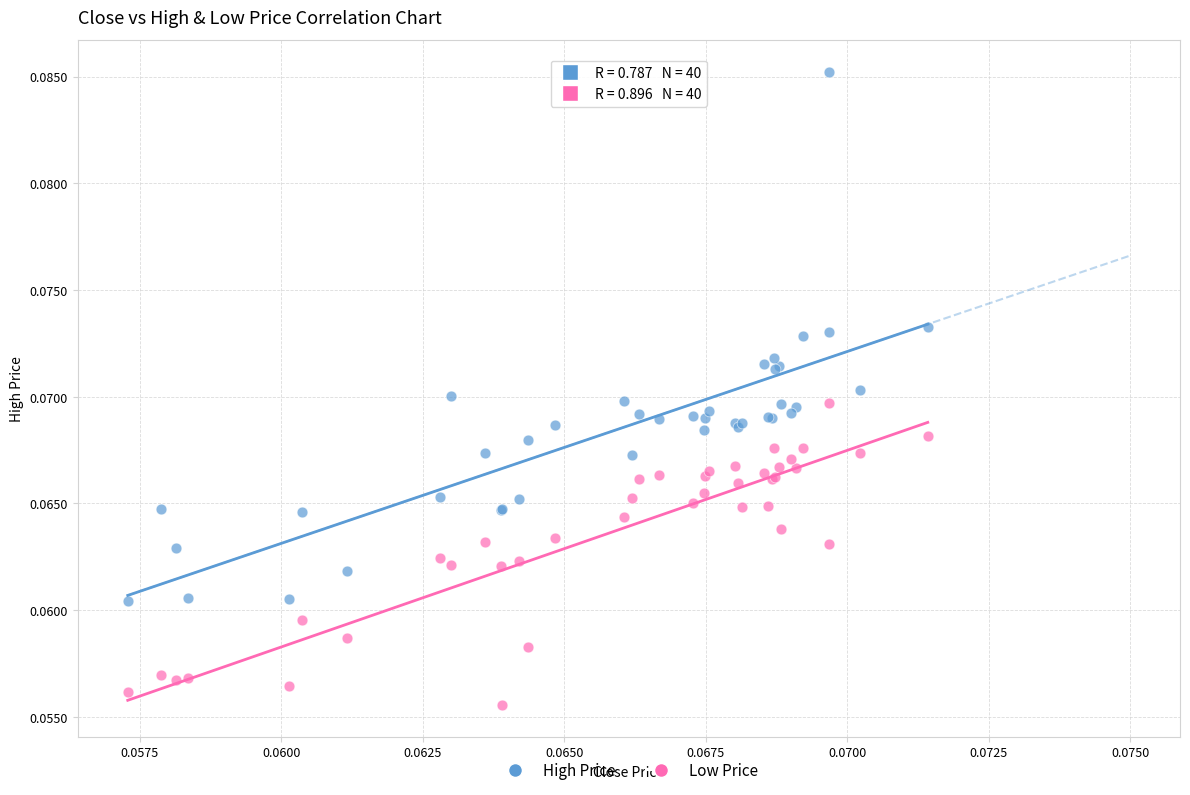

Which series has the largest Y range (max minus min)?

High Price